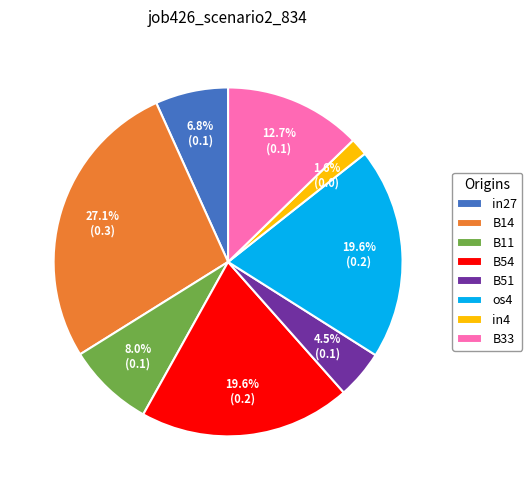

To the nearest percent, what portion does os4 represent?

20%